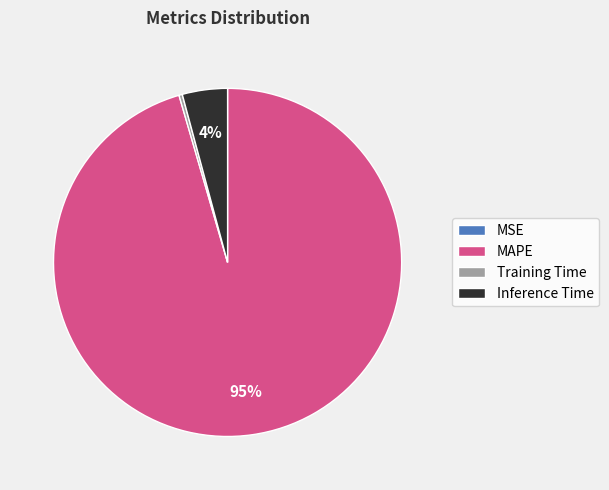

The Training Time slice represents 14% of the pie. True or false?

False